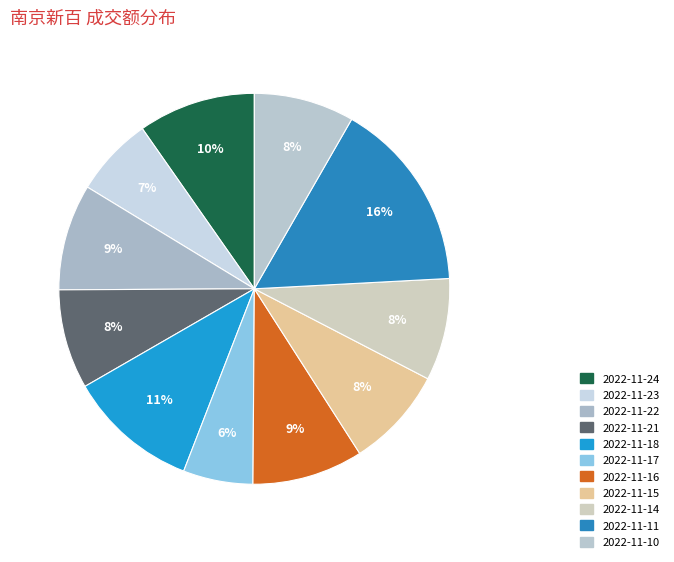

Does any single category account for the majority?

No